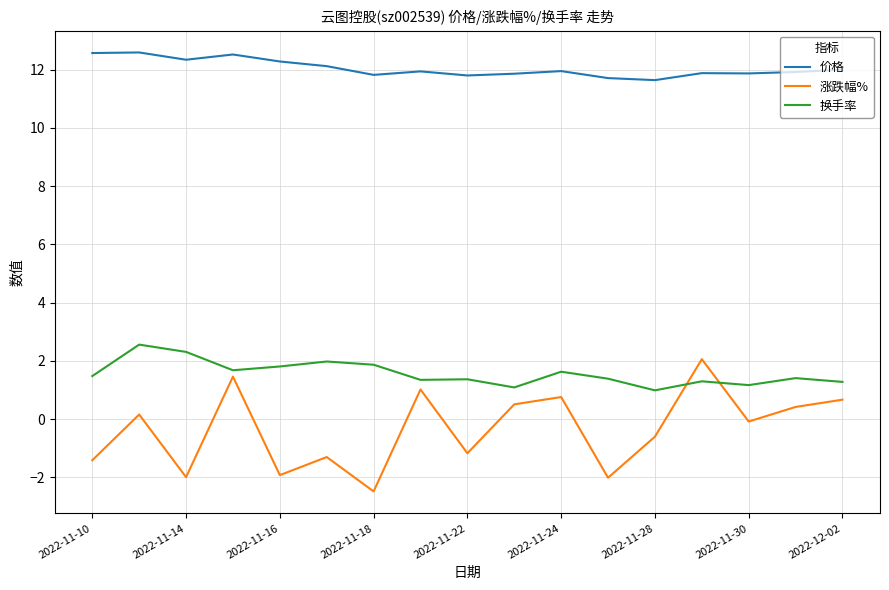

What is the smallest value displayed?

-2.5